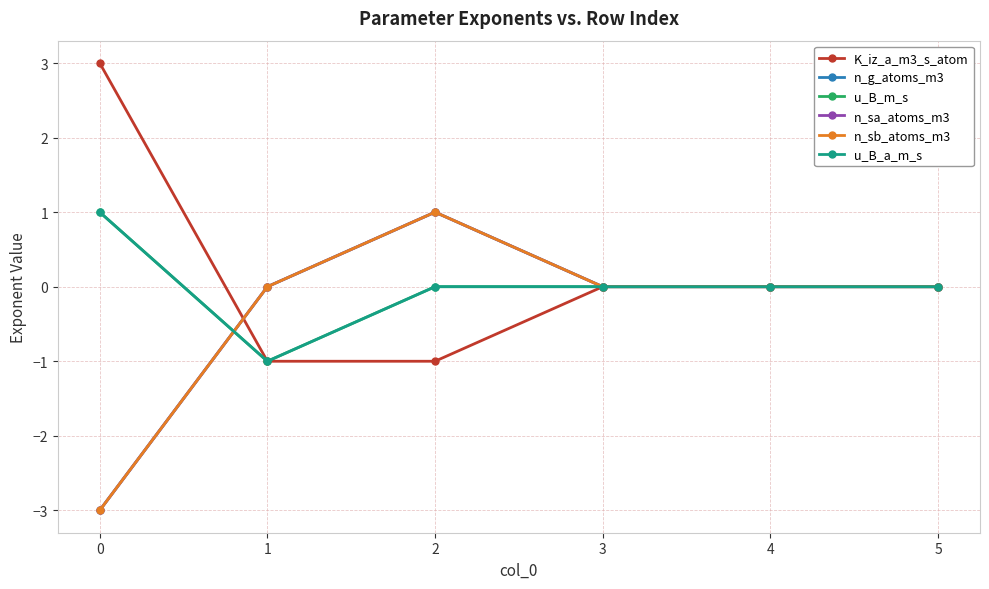

Does the chart have visible grid lines?

Yes